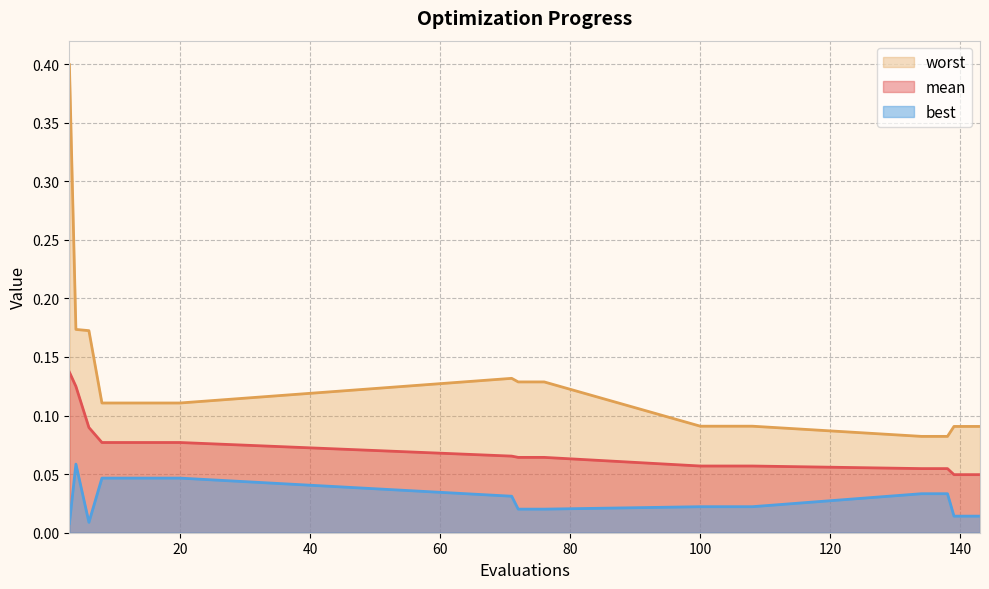

Where is mean nearest to the value 0?

139